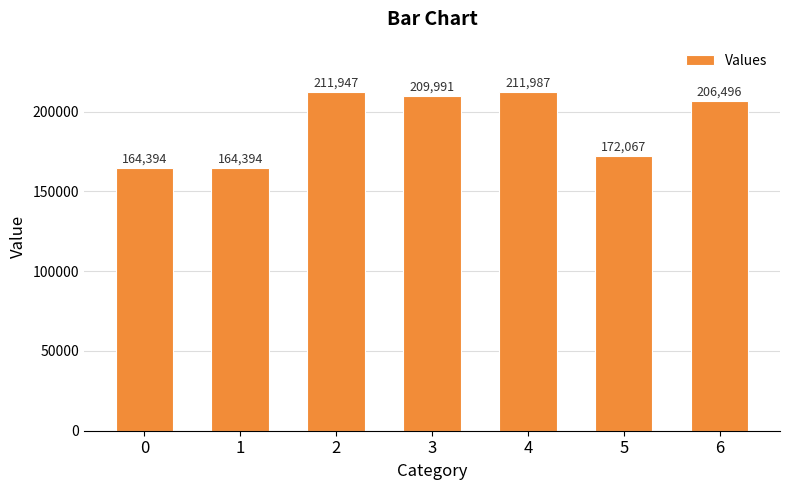

Reading left to right, extract all data points from this chart.

0=164394	1=164394	2=211947	3=209991	4=211987	5=172067	6=206496